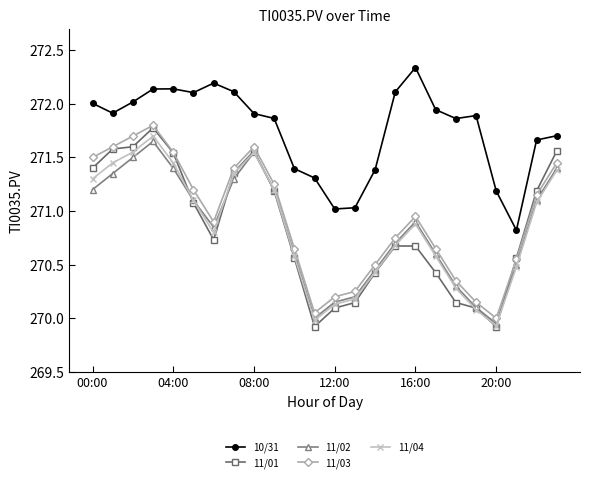

Which series has the largest range (max minus min)?

11/01